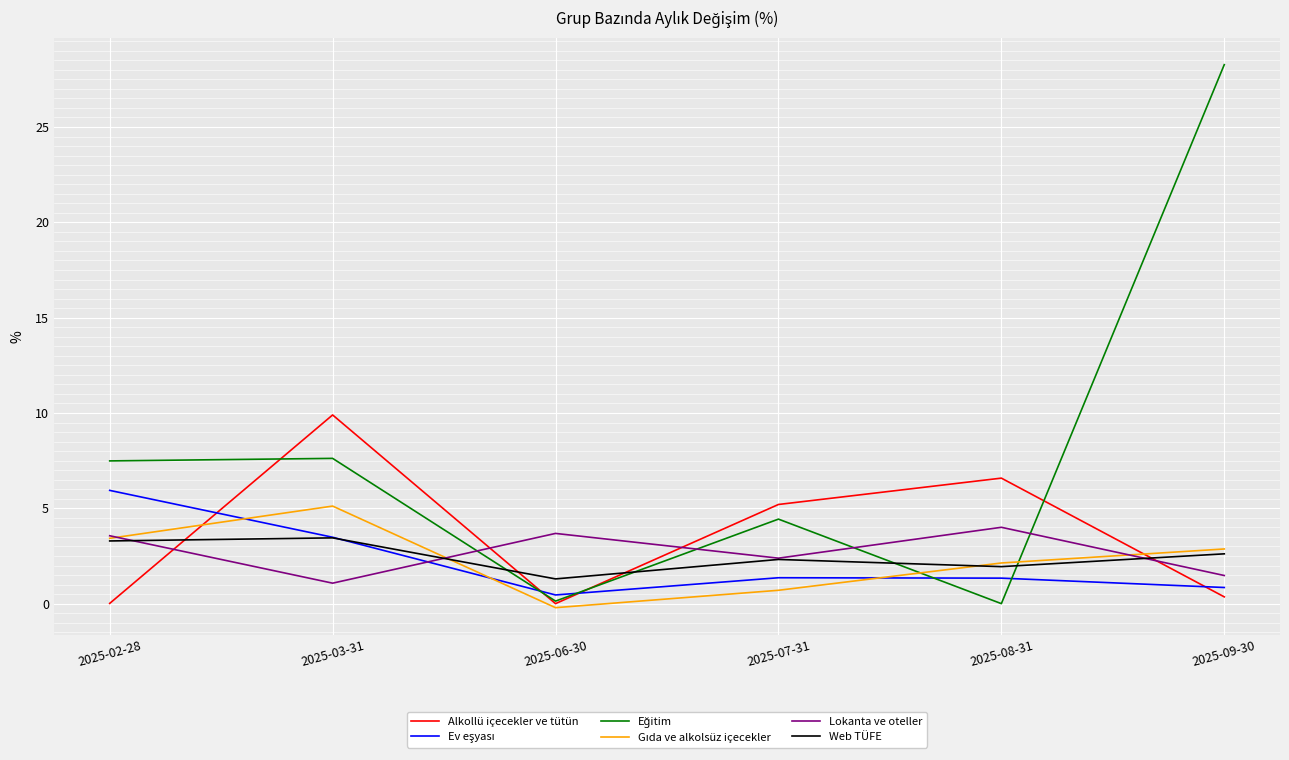

What position from the left is 2025-07-31?

4